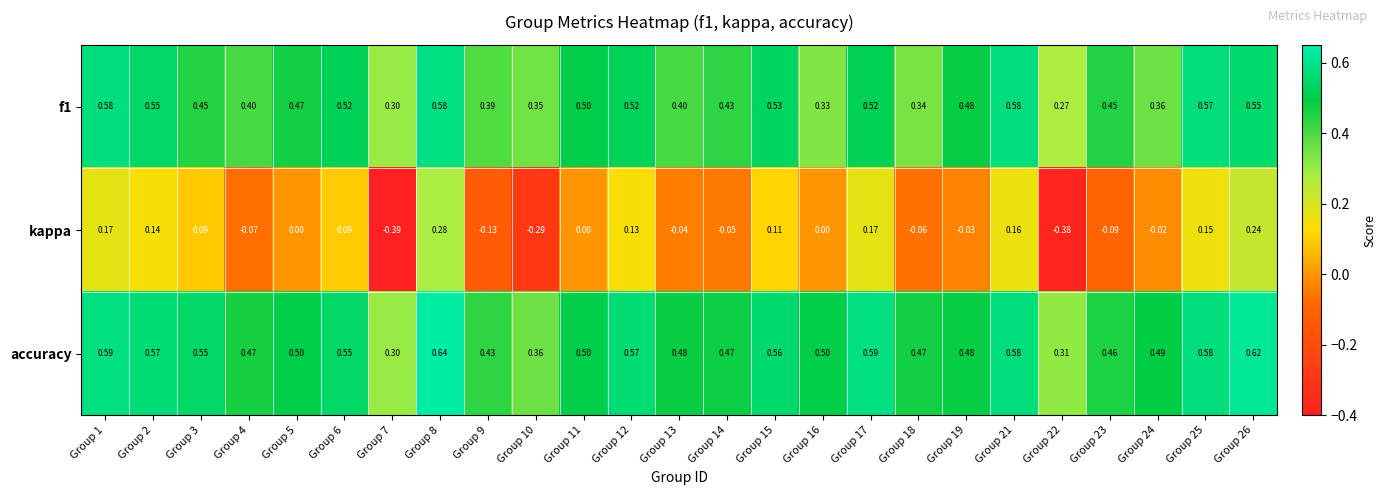

Which series has the largest total across all categories?

accuracy